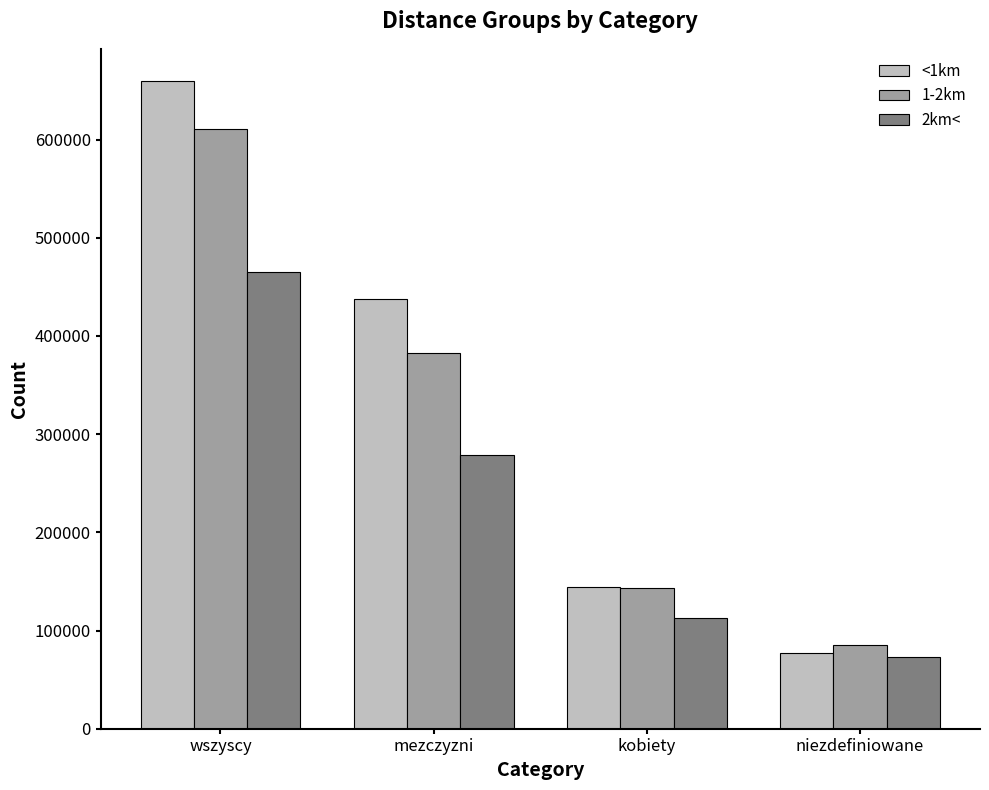

Reading left to right, extract all data points from this chart.

<1km: 659413	437784	144277	77352
1-2km: 610821	382467	143486	84868
2km<: 465365	279133	113258	72974